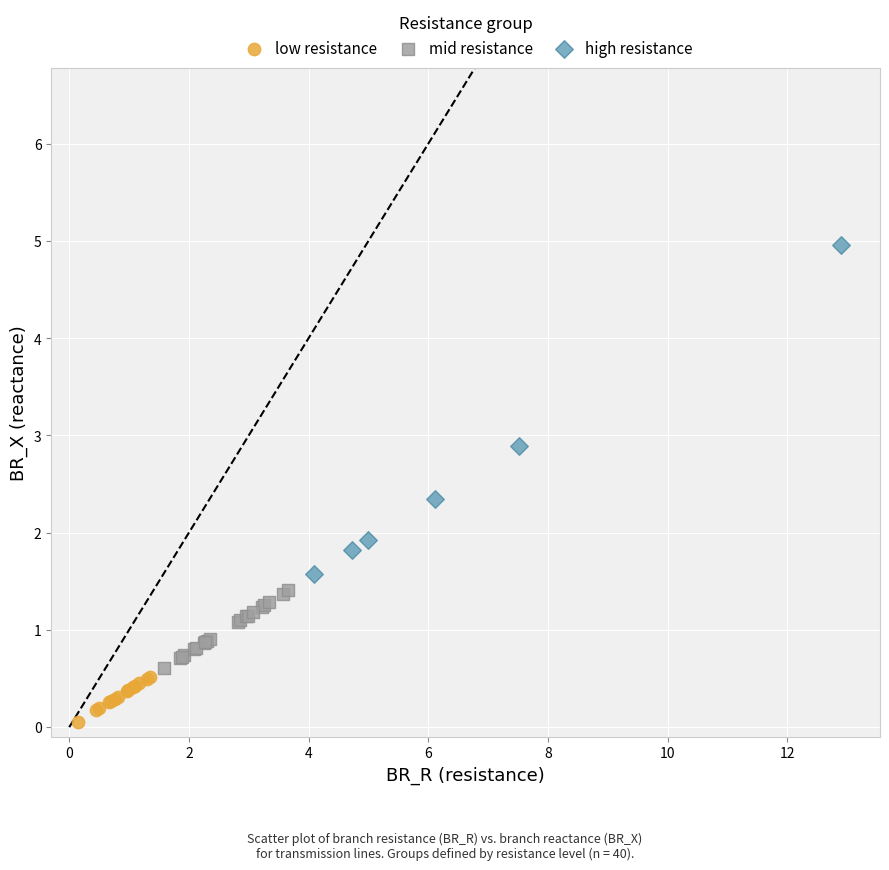

Which series contains the highest Y value?

high resistance